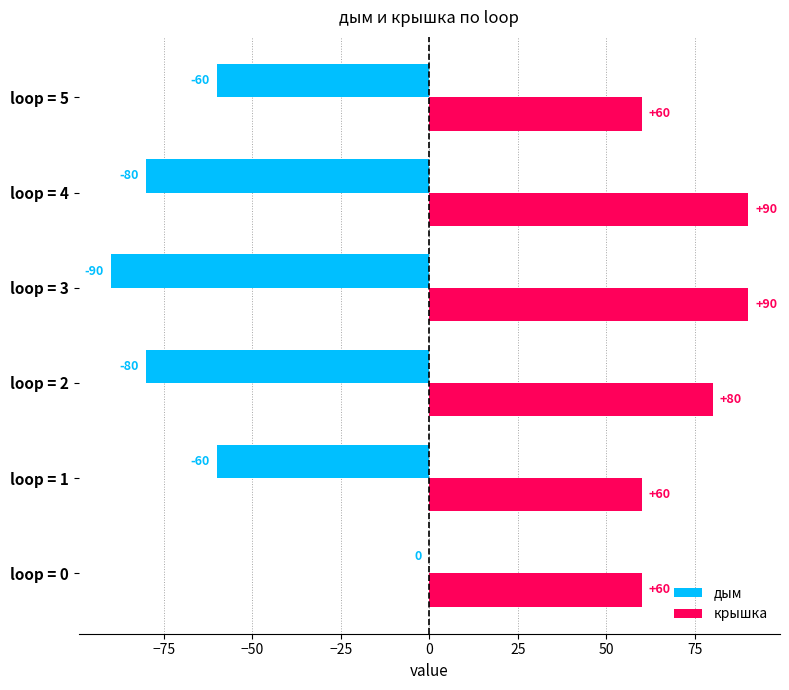

Where is дым nearest to the value -45?

loop = 1